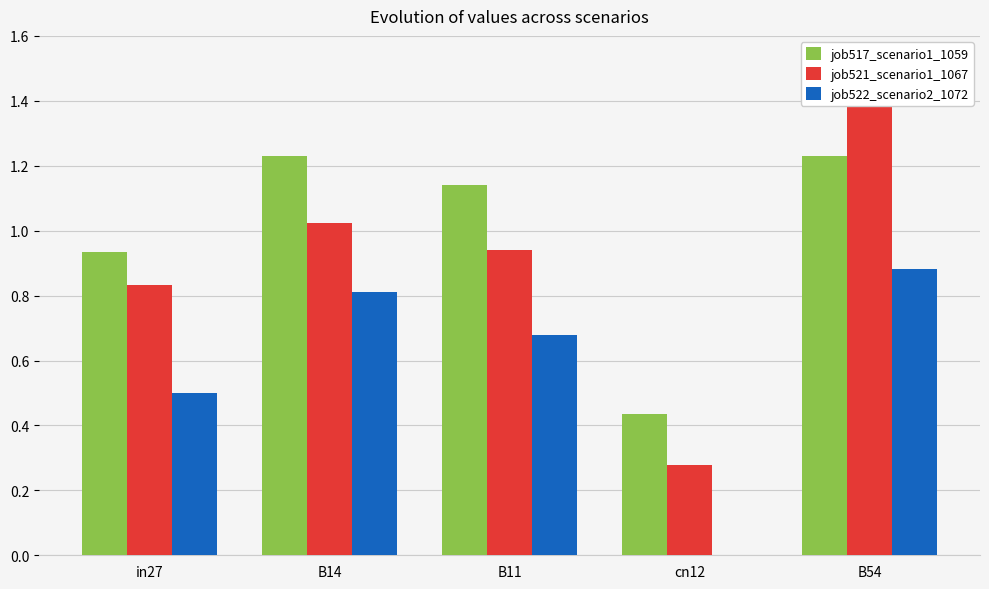

Is it true that job522_scenario2_1072 equals 1.3 at B54?

False